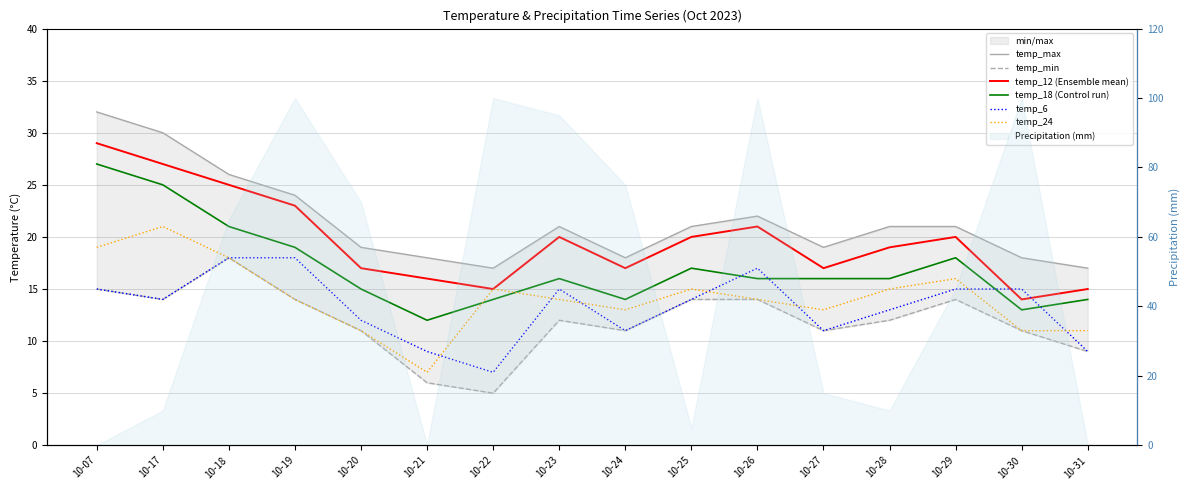

Count the number of categories in the chart.

16